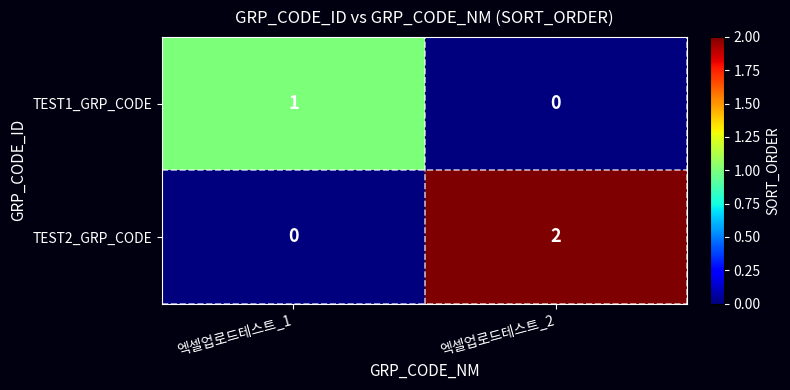

Between 엑셀업로드테스트_1 and 엑셀업로드테스트_2, which series saw the biggest shift?

TEST2_GRP_CODE